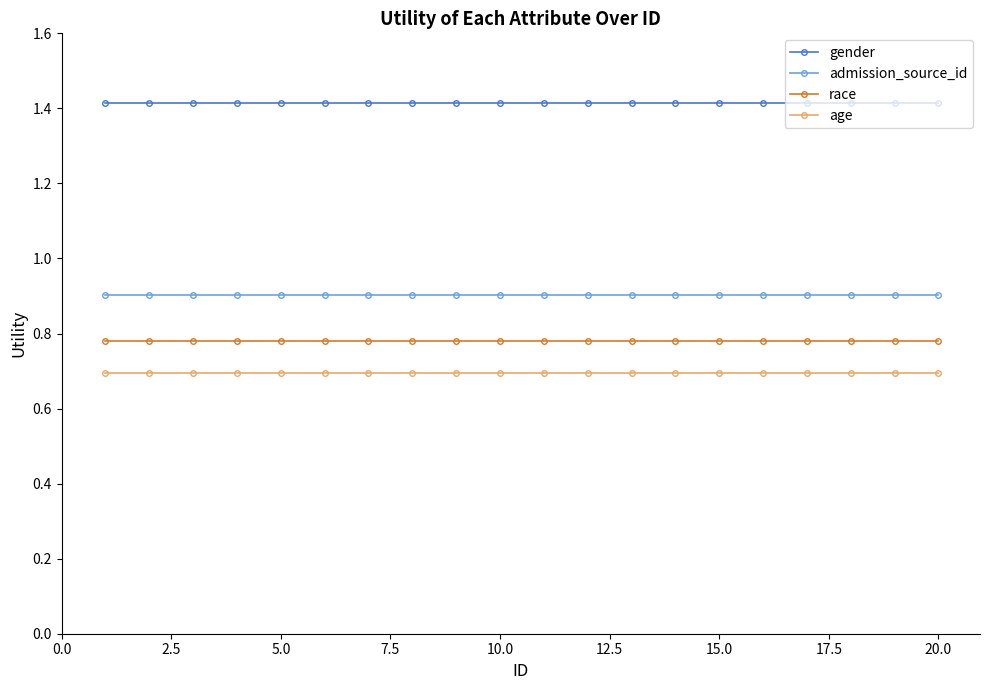

List the series in order of their peak value, lowest first.

age, race, admission_source_id, gender